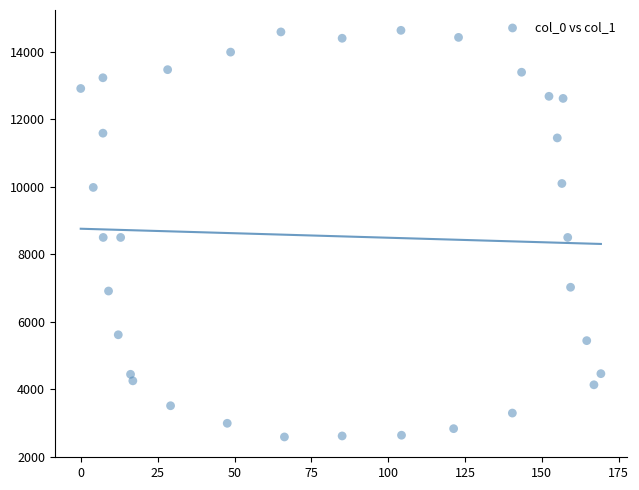

What is the range of Y values (max minus min)?

12054.6